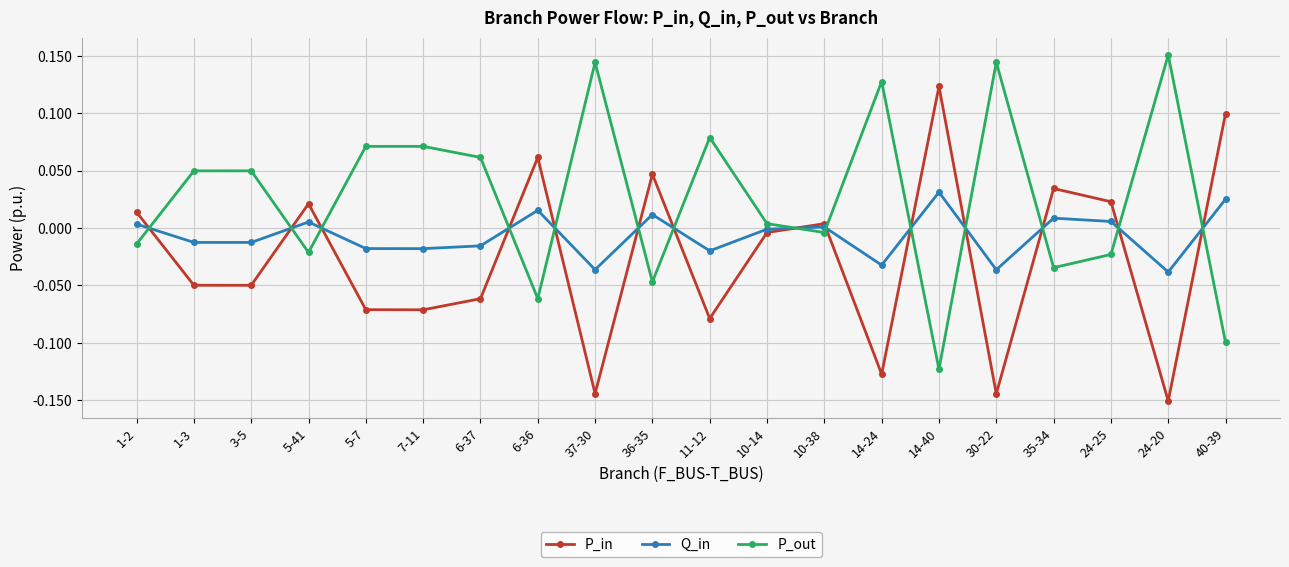

What is the label of the 10th point from the left?

36-35